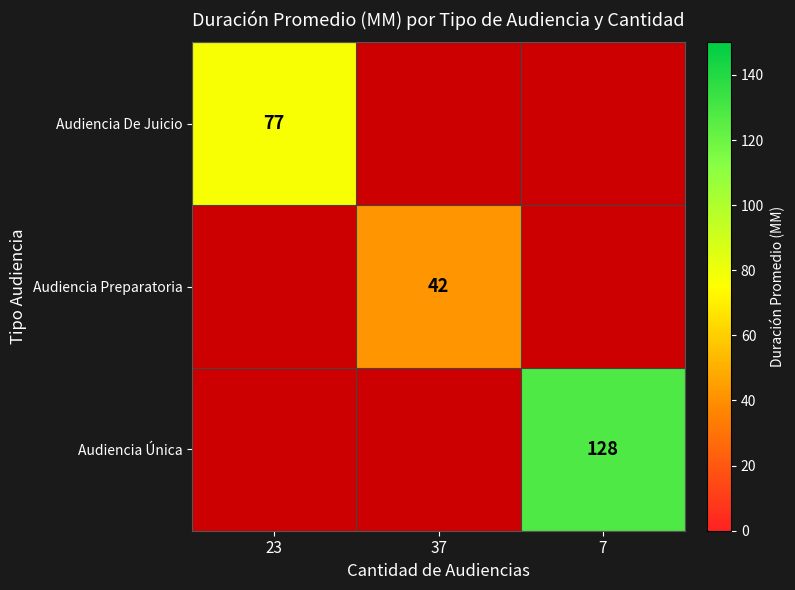

Is it true that Audiencia De Juicio equals 20 at 23?

False